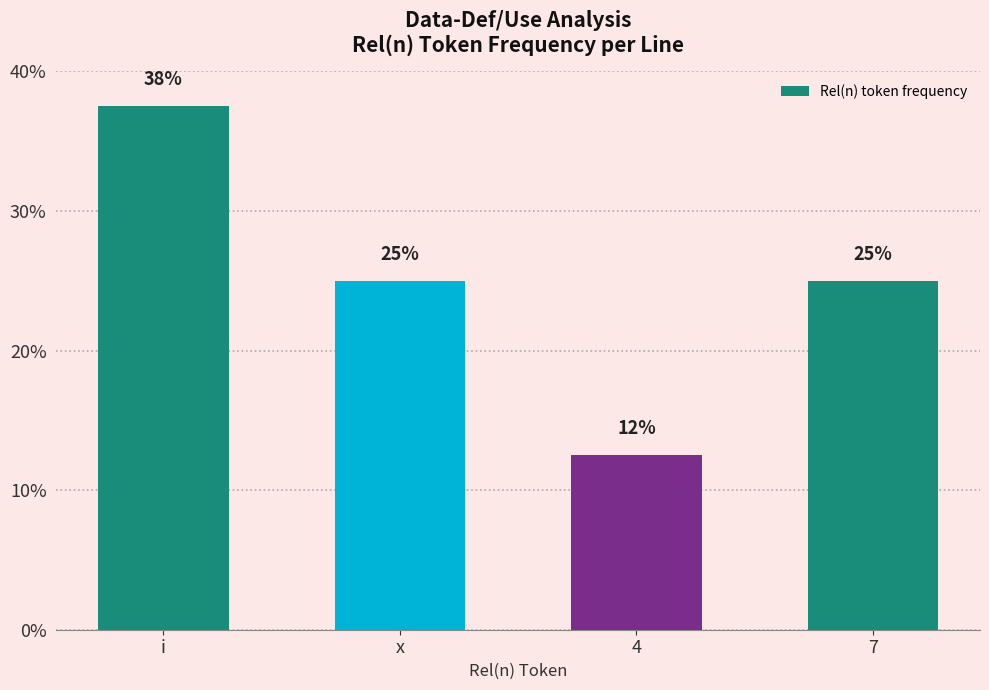

The chart shows a value of 25.0 at 7. True or false?

True